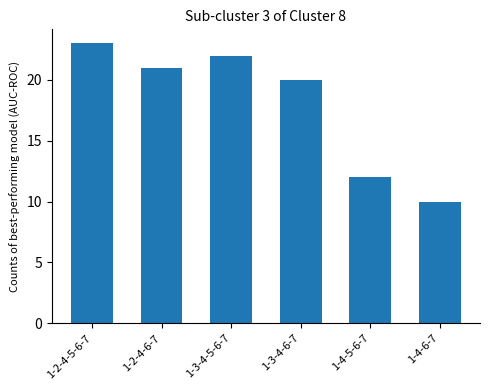

What value does the data have at 1-4-5-6-7, to the nearest 5?

10